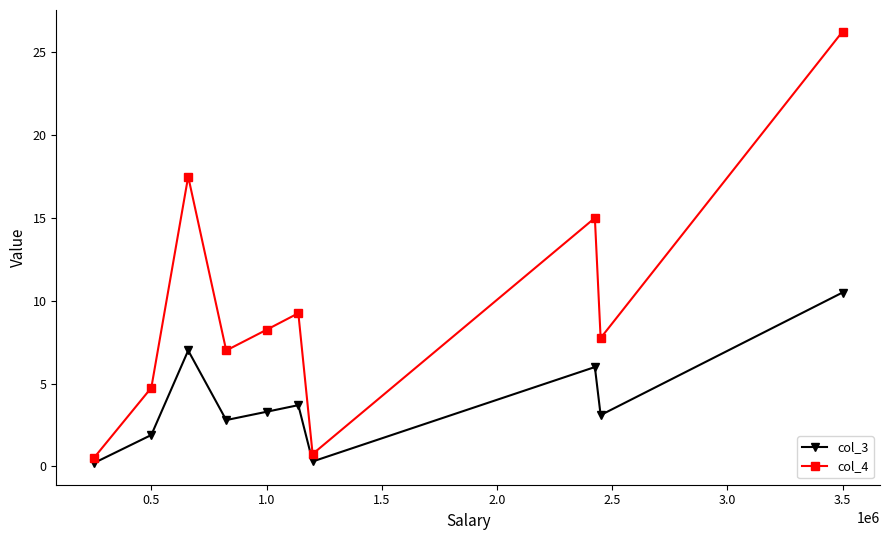

In col_4, how many points are higher than both neighbors (excluding endpoints)?

3